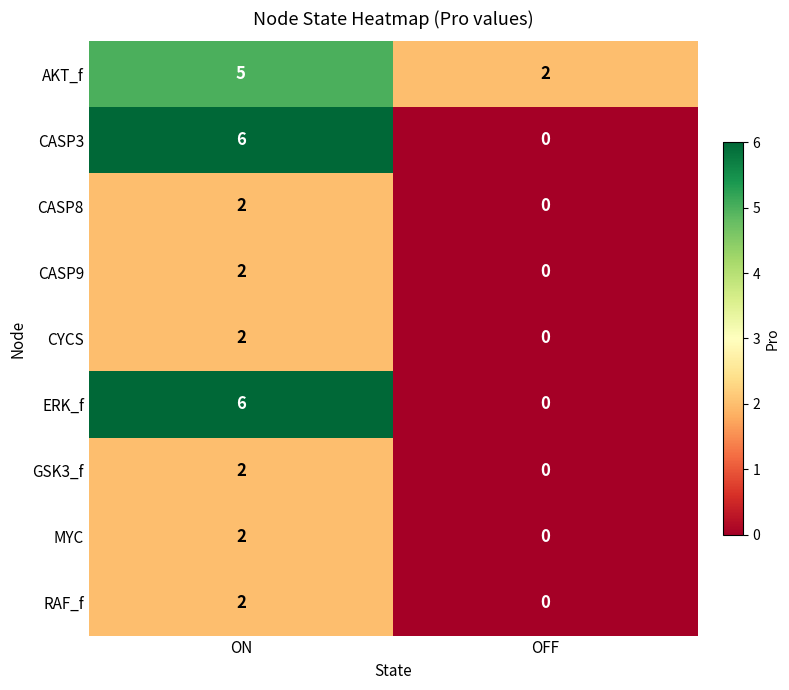

Reading right to left, what are all the values shown in this chart?

AKT_f: 2	5
CASP3: 0	6
CASP8: 0	2
CASP9: 0	2
CYCS: 0	2
ERK_f: 0	6
GSK3_f: 0	2
MYC: 0	2
RAF_f: 0	2